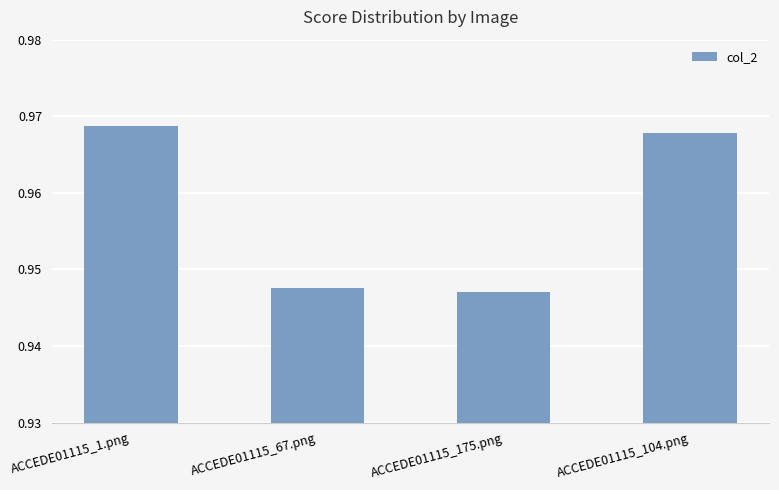

What is the label of the 4th bar from the right?

ACCEDE01115_1.png